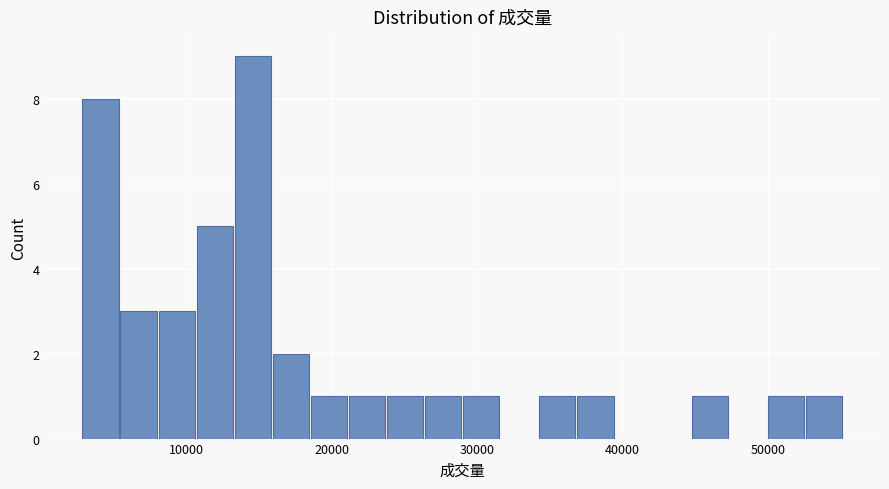

Read against the x-axis, roughly where is the centre of the tallest bar?

15000